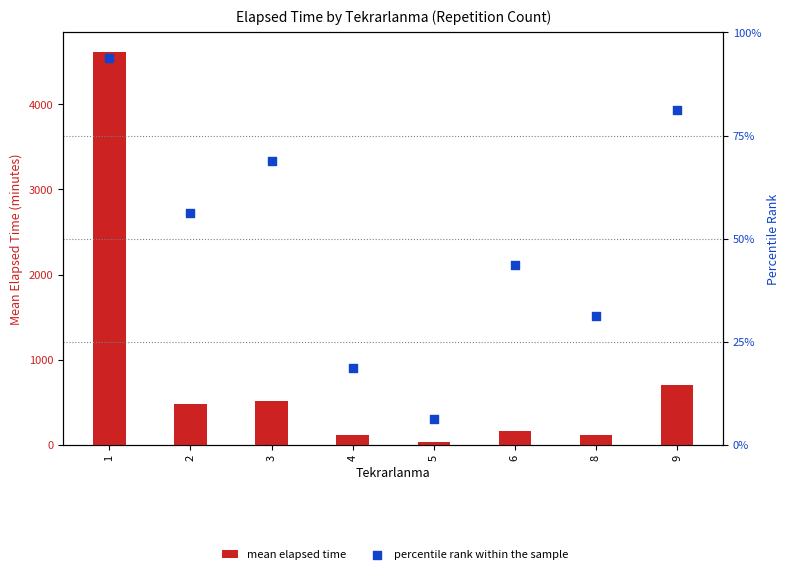

Which series contains the highest Y value?

mean elapsed time